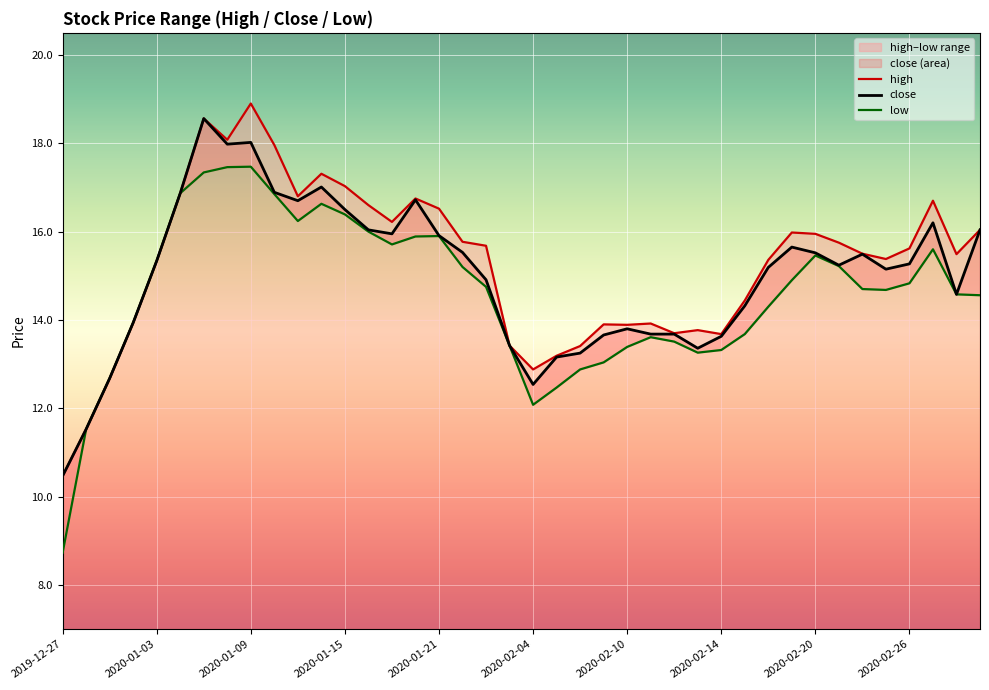

True or false: close and low cross at least once.

False